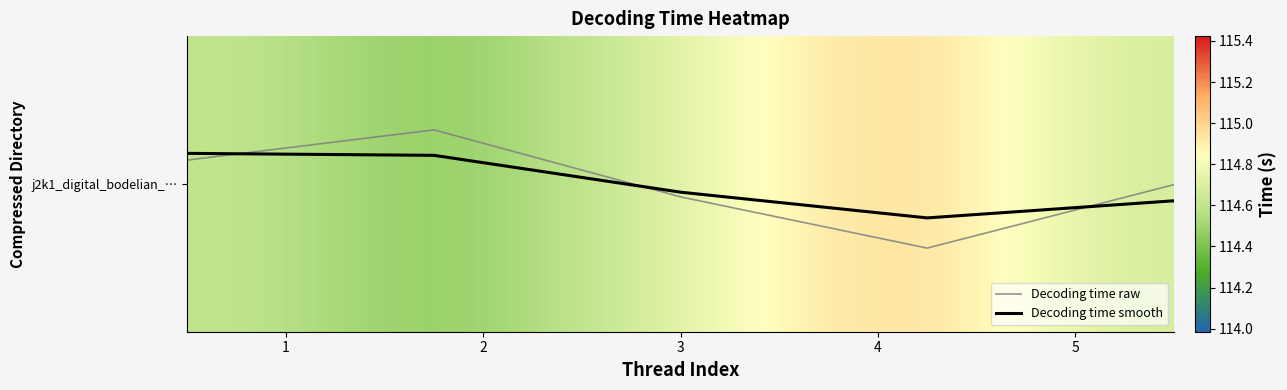

Does the chart have visible grid lines?

No